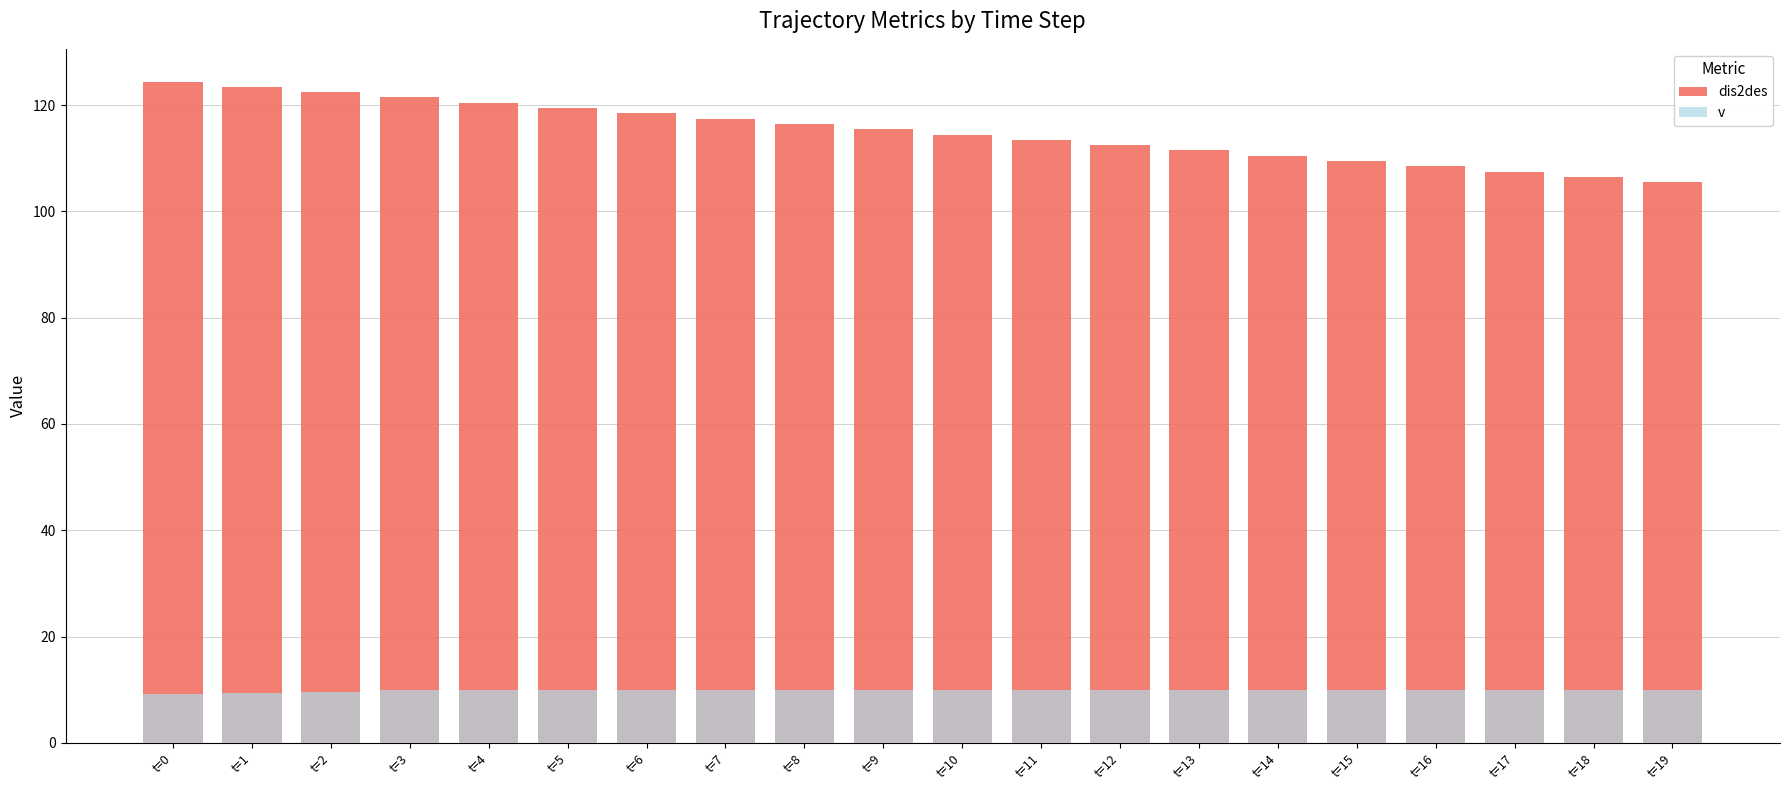

What is the difference between the second highest and second lowest values in the v series?

0.5